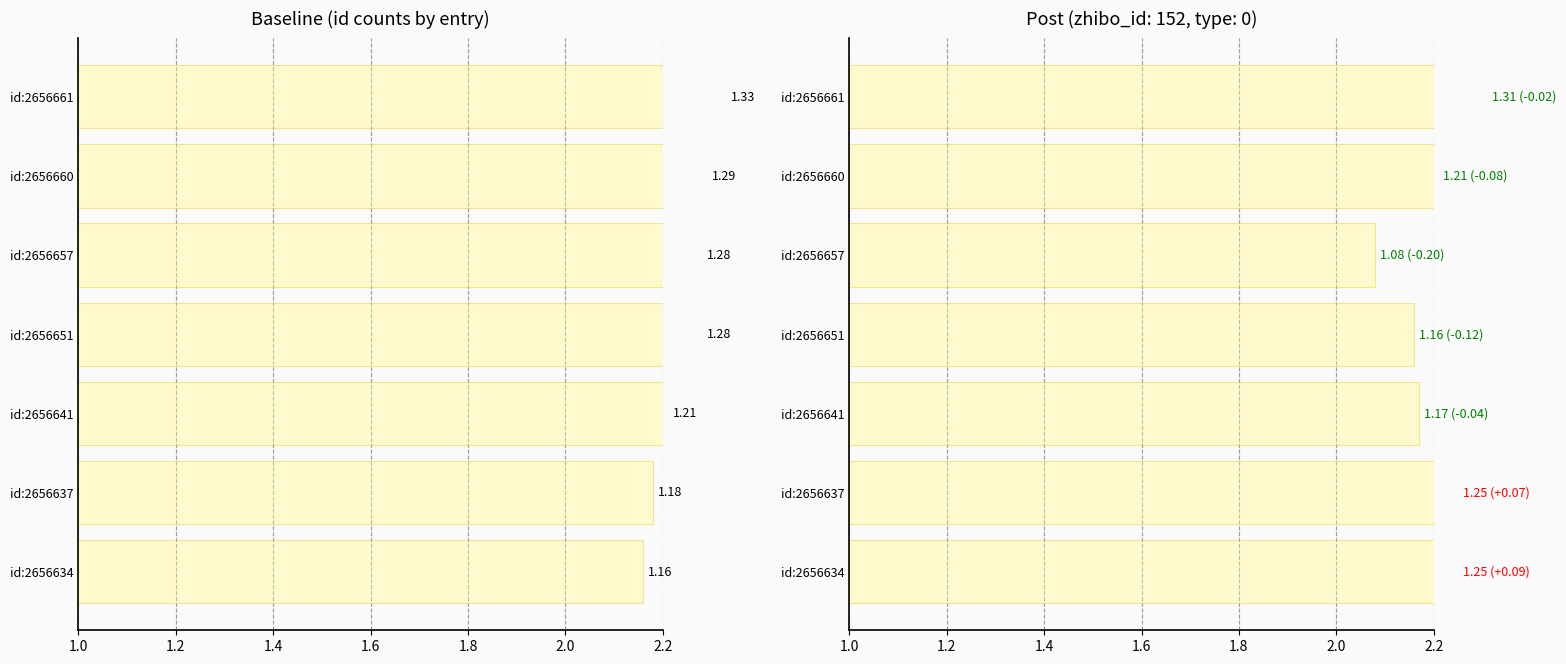

How many id values are between 1 and 2?

7